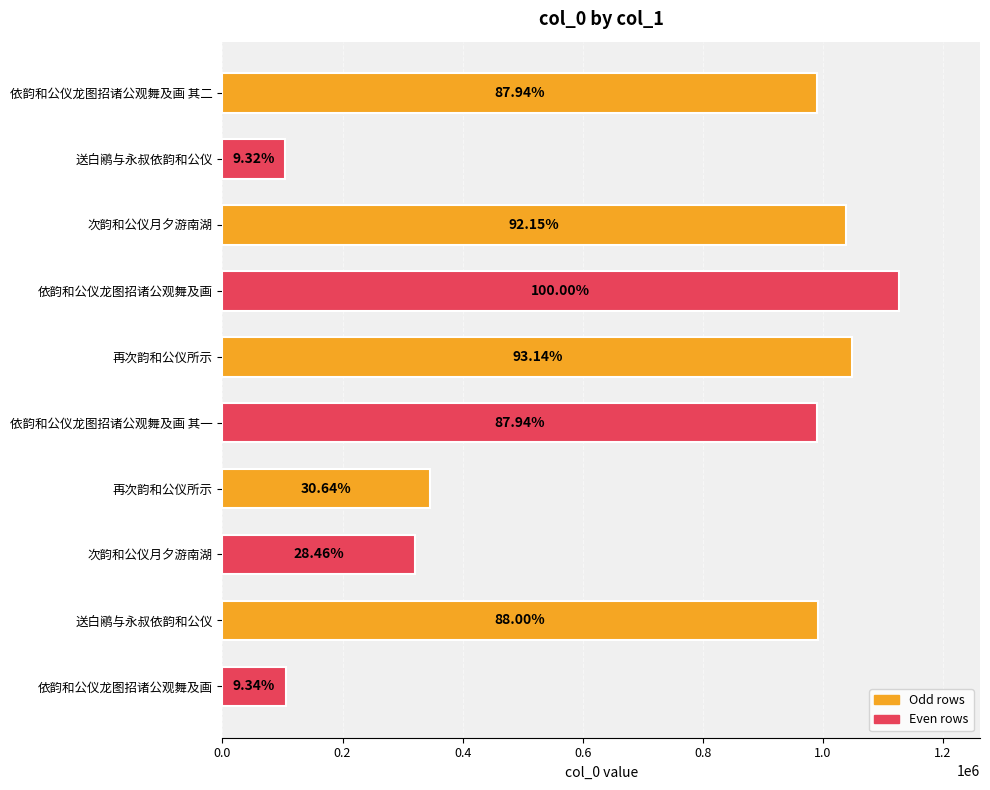

Are the bars horizontal?

Yes